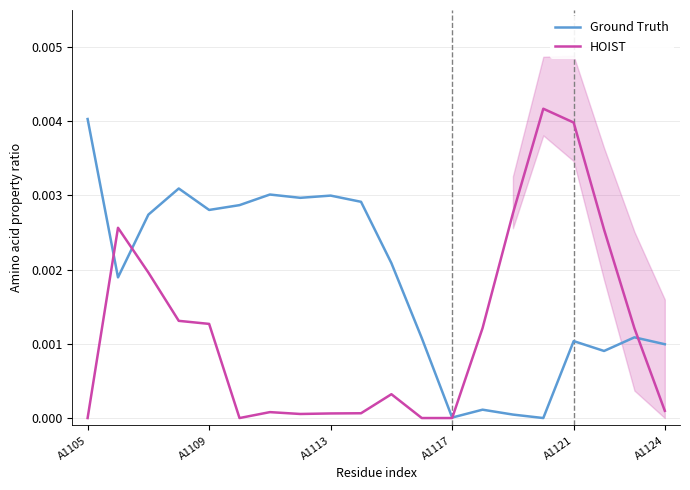

At which label does Ground Truth reach its peak?

A1105